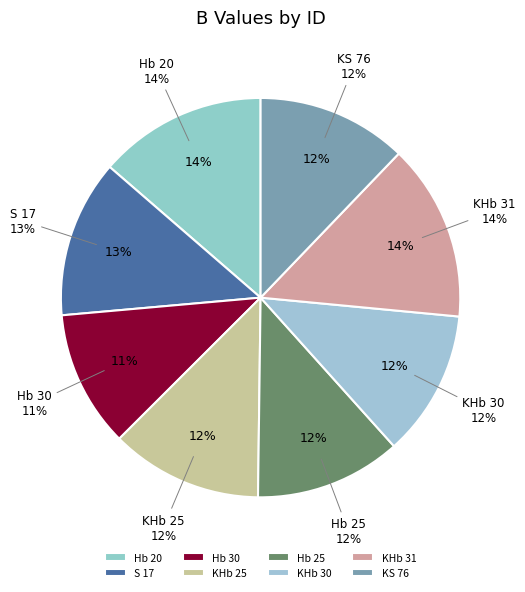

To the nearest percent, what is the average slice percentage?

12%